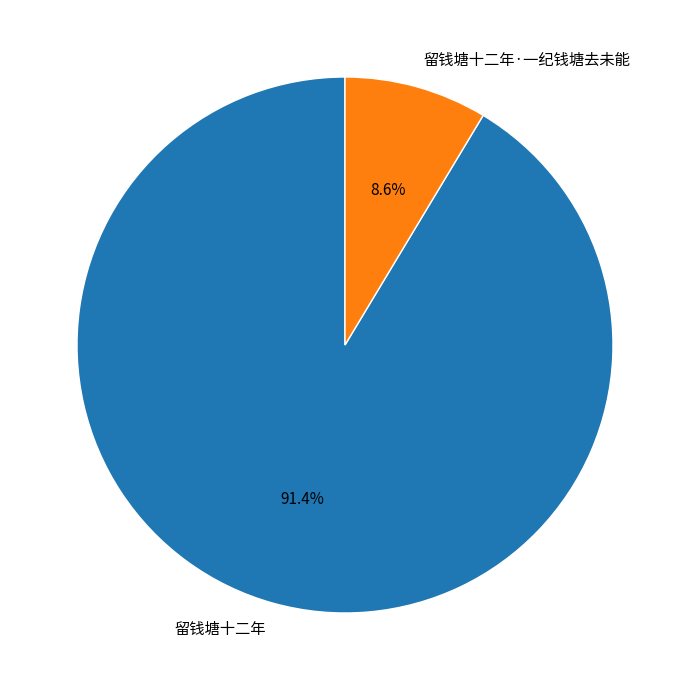

What is the ratio of the value at 留钱塘十二年·一纪钱塘去未能 to the value at 留钱塘十二年?

0.1